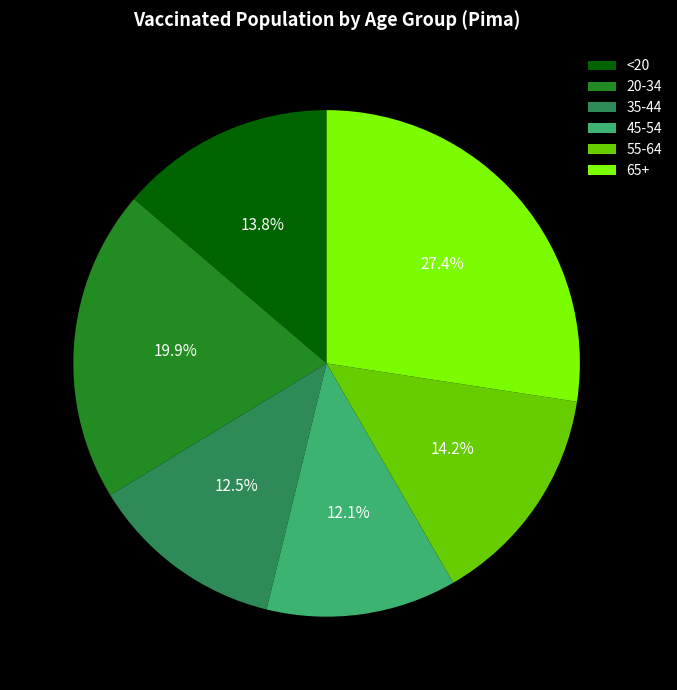

The 55-64 slice represents 14% of the pie. True or false?

True